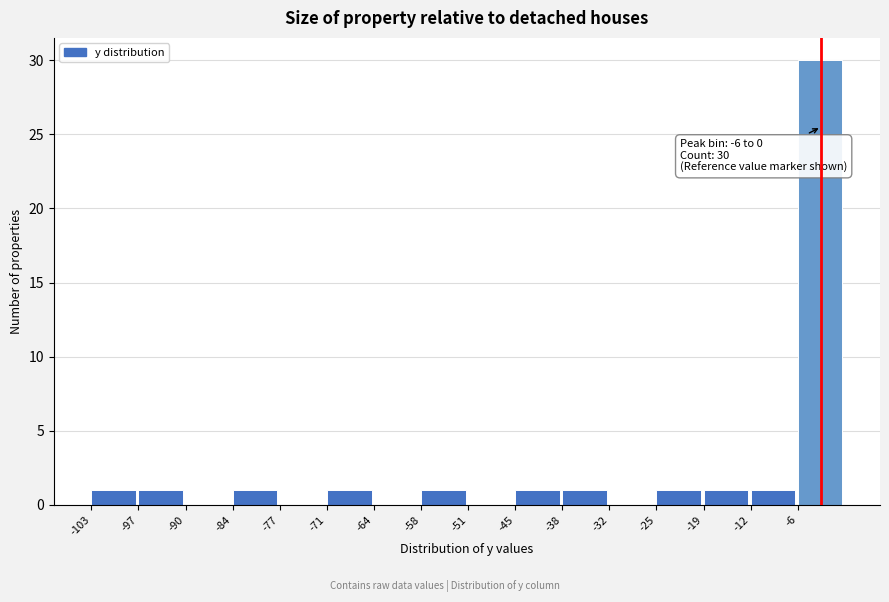

Over which range of the x-axis is the bar tallest?

-6 to 0